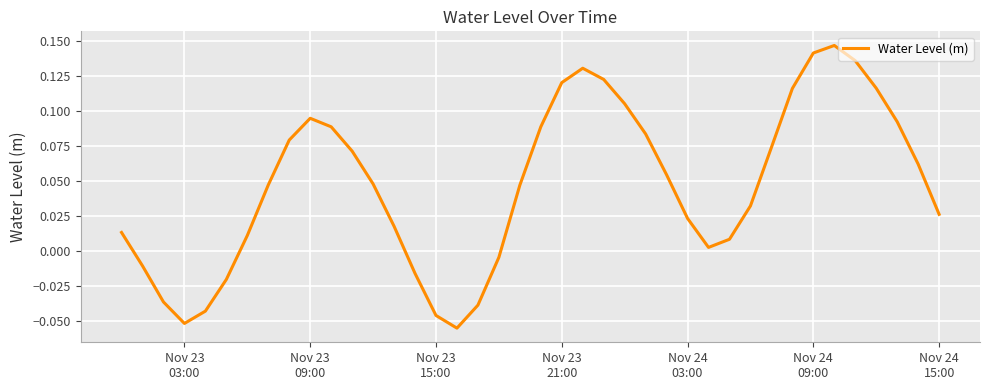

How many lines are shown in the chart?

1